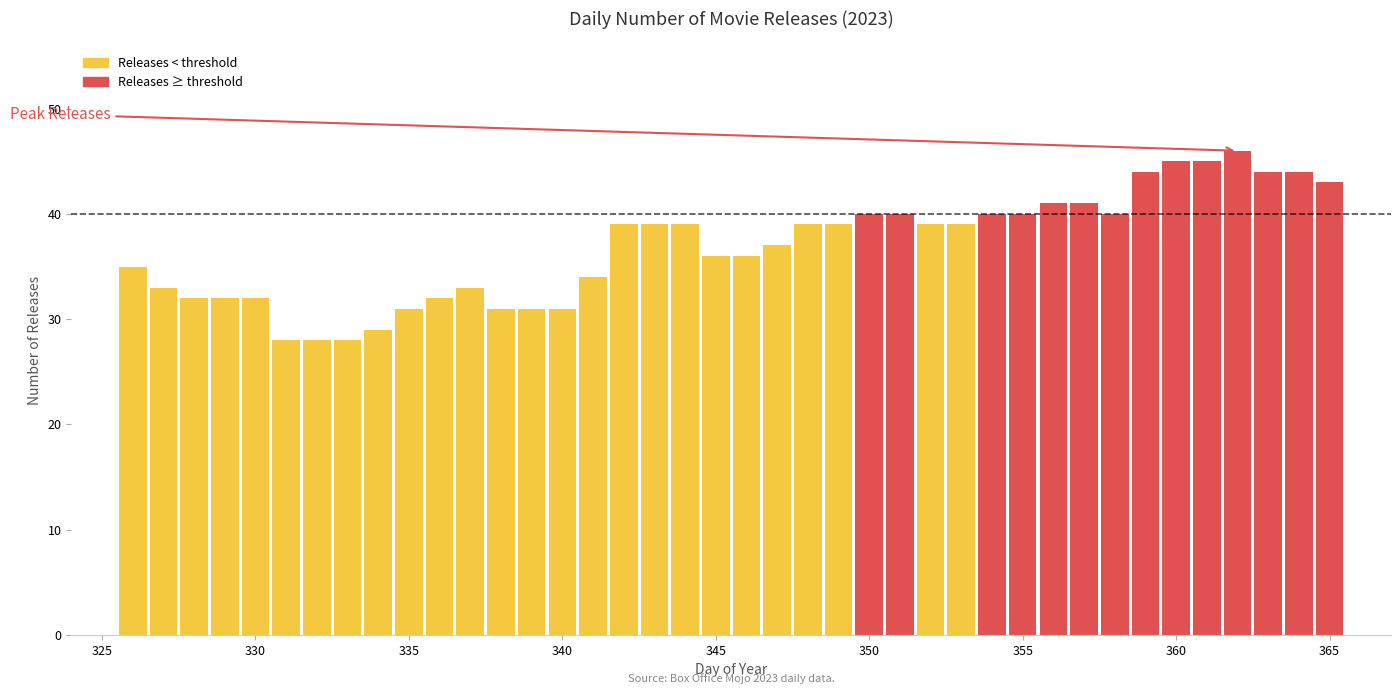

What is the sum of all values?

1475